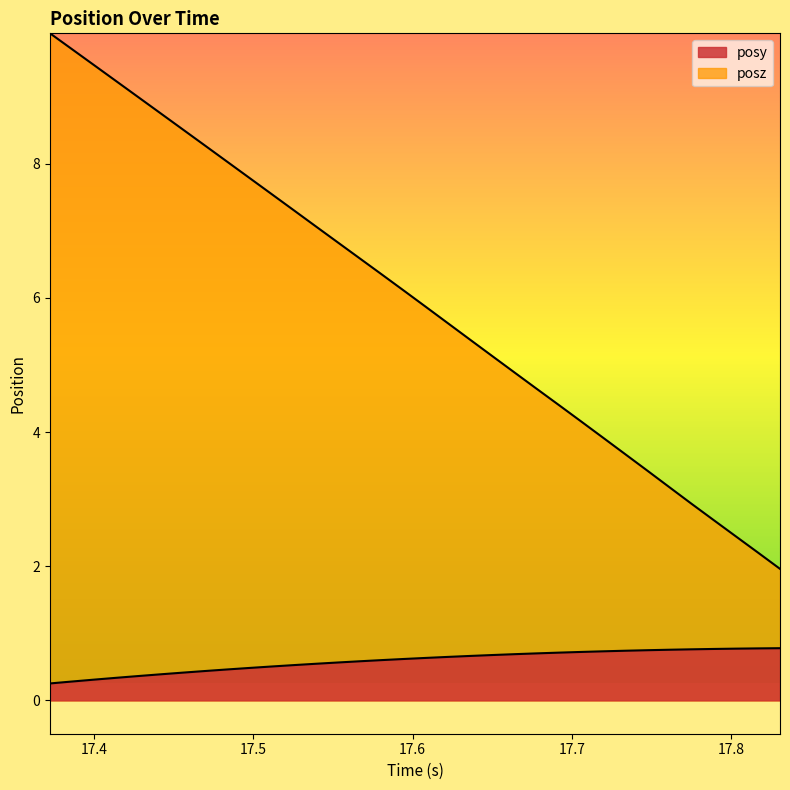

What is the difference between the second highest and second lowest values in the posz series?

7.5